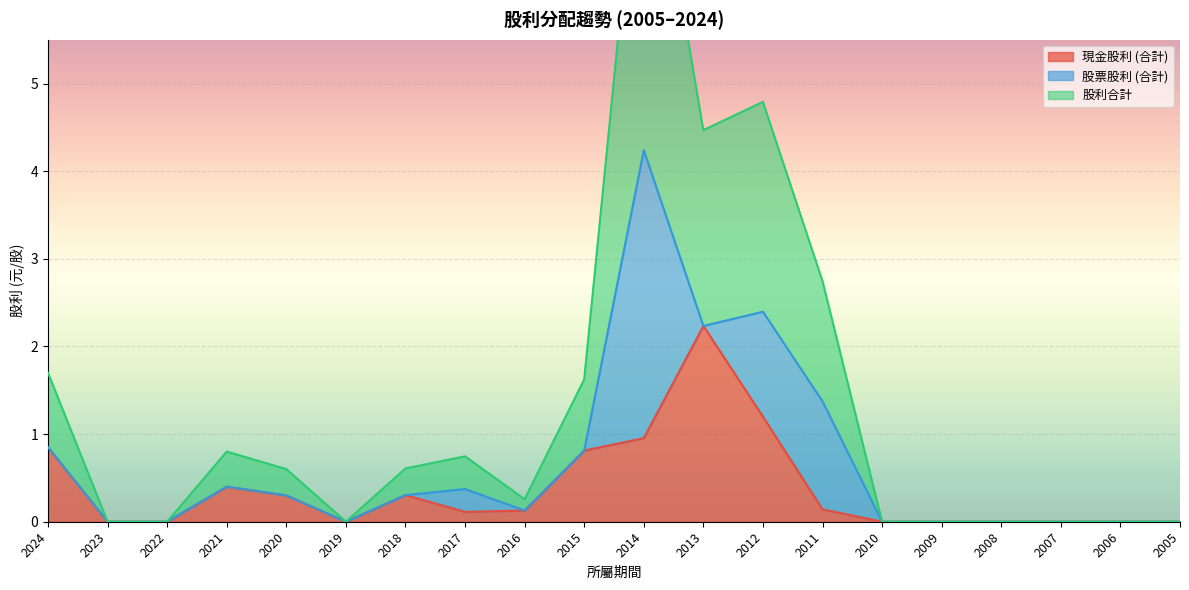

The 股利合計 series shows 0.0 at 2022. True or false?

True